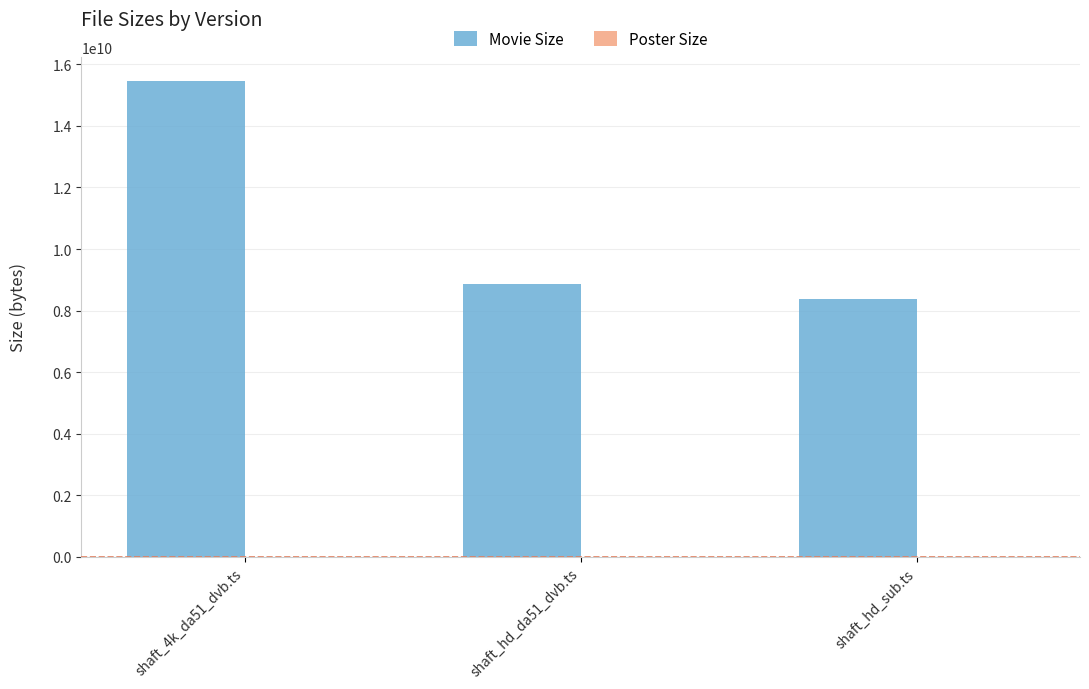

Between shaft_4k_da51_dvb.ts and shaft_hd_sub.ts, which series saw the biggest shift?

Movie Size